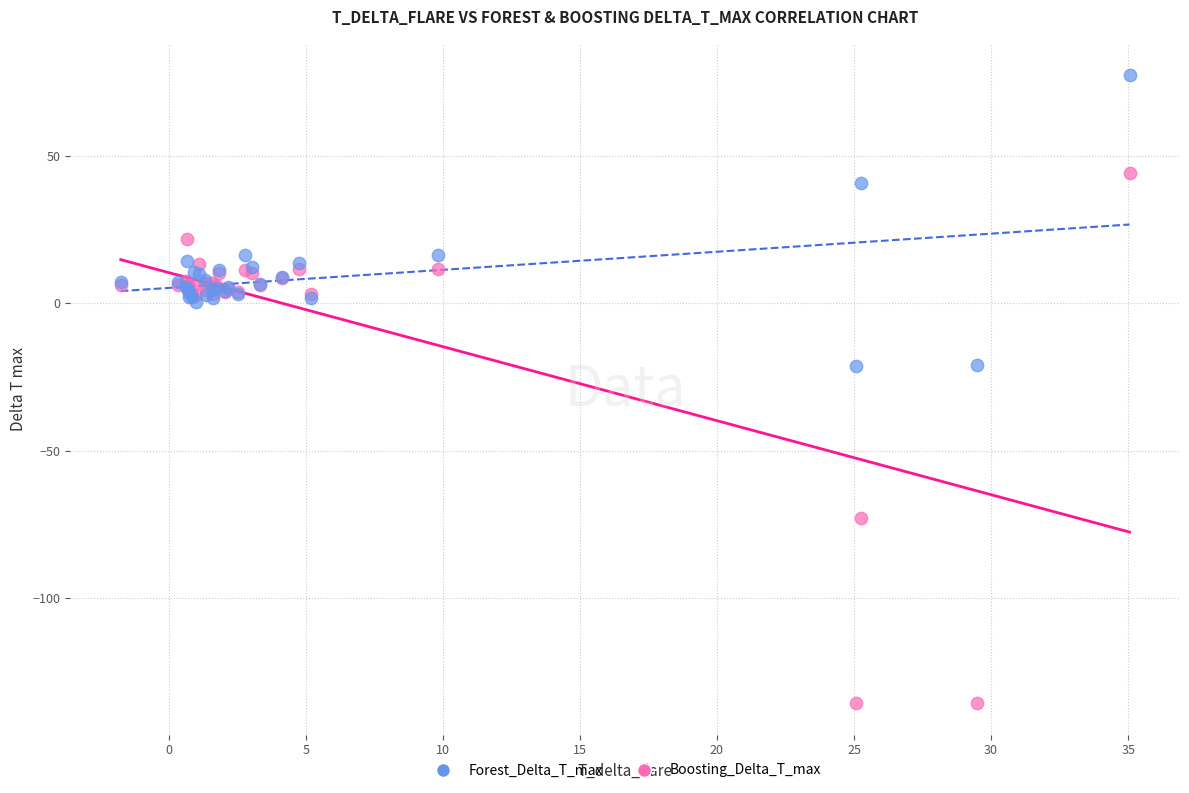

What are all the series names shown in the legend?

Forest_Delta_T_max, Boosting_Delta_T_max